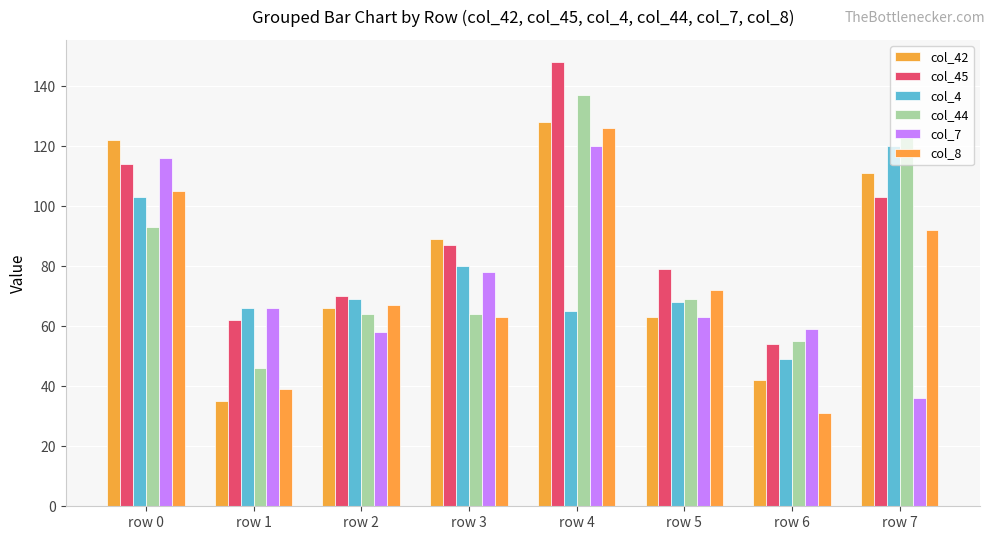

At how many categories does at least one series exceed 61?

7